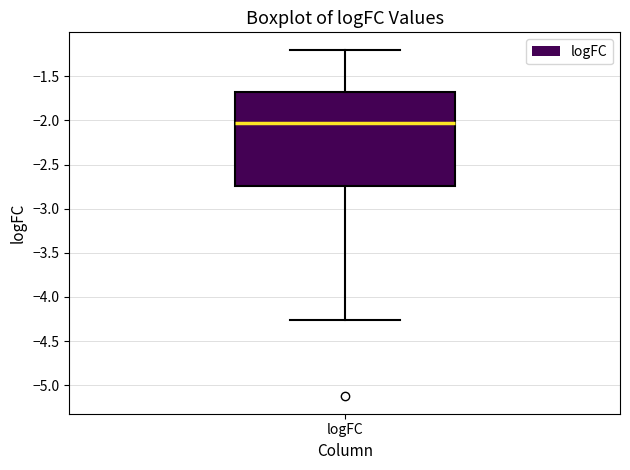

Where is the upper edge of the box for logFC on the y-axis? The values are not printed on the chart, so give them approximately, as read against the axis.

-1.70